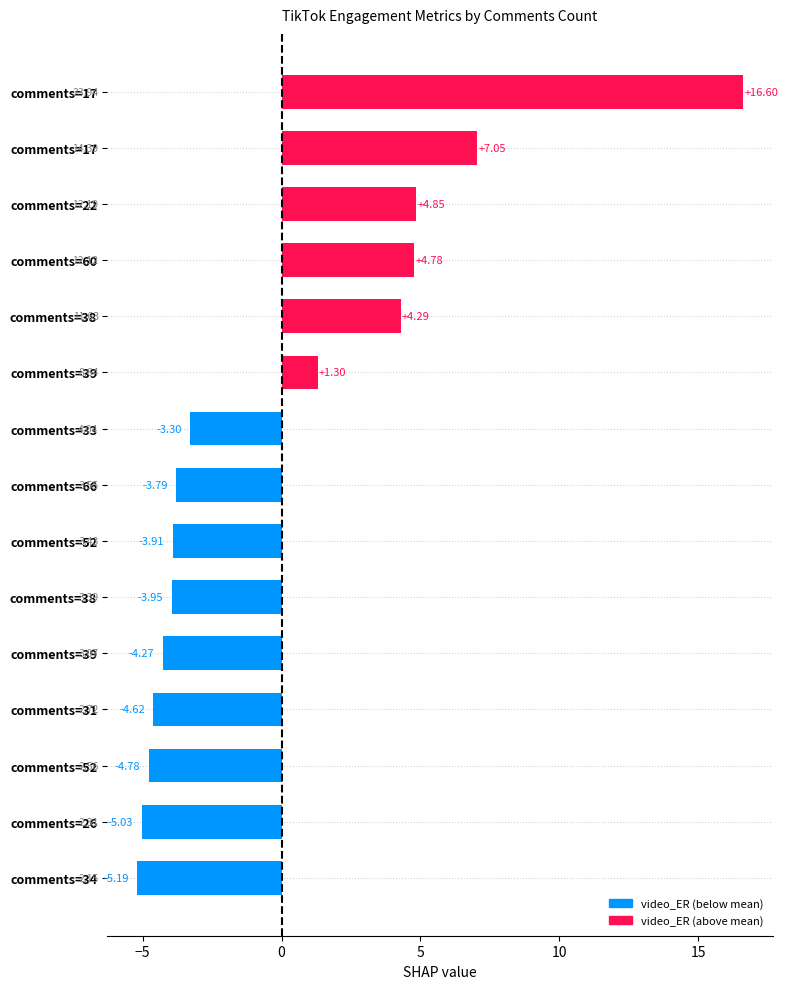

At which label is the value closest to 5?

comments=22